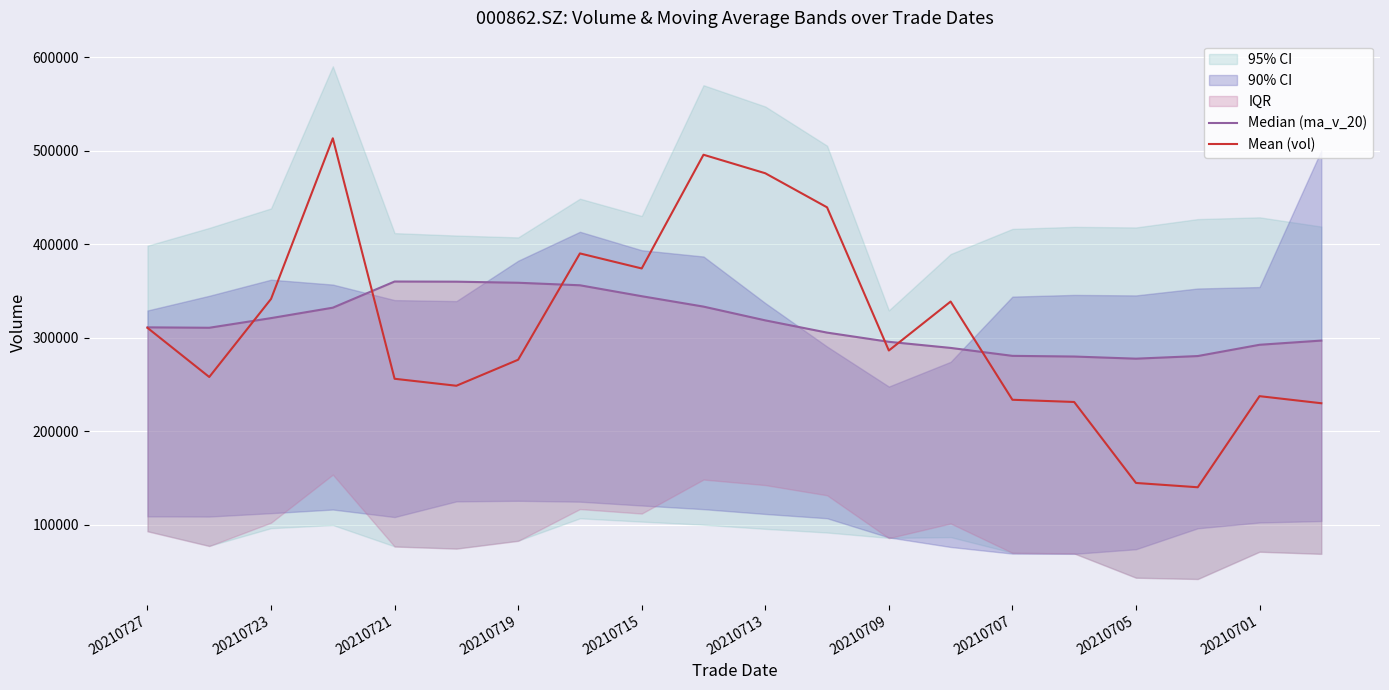

What is the difference between the maximum and minimum values in the Median (ma_v_20) series?

82521.4